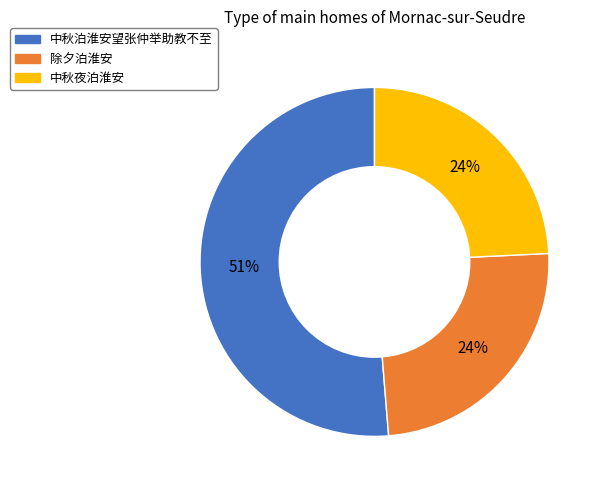

True or false: 中秋泊淮安望张仲举助教不至 accounts for 51% of the total.

True